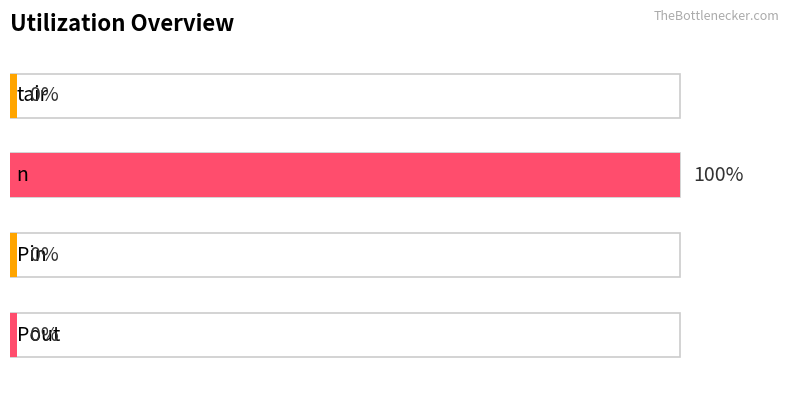

Is it true that the value at n is 1?

True